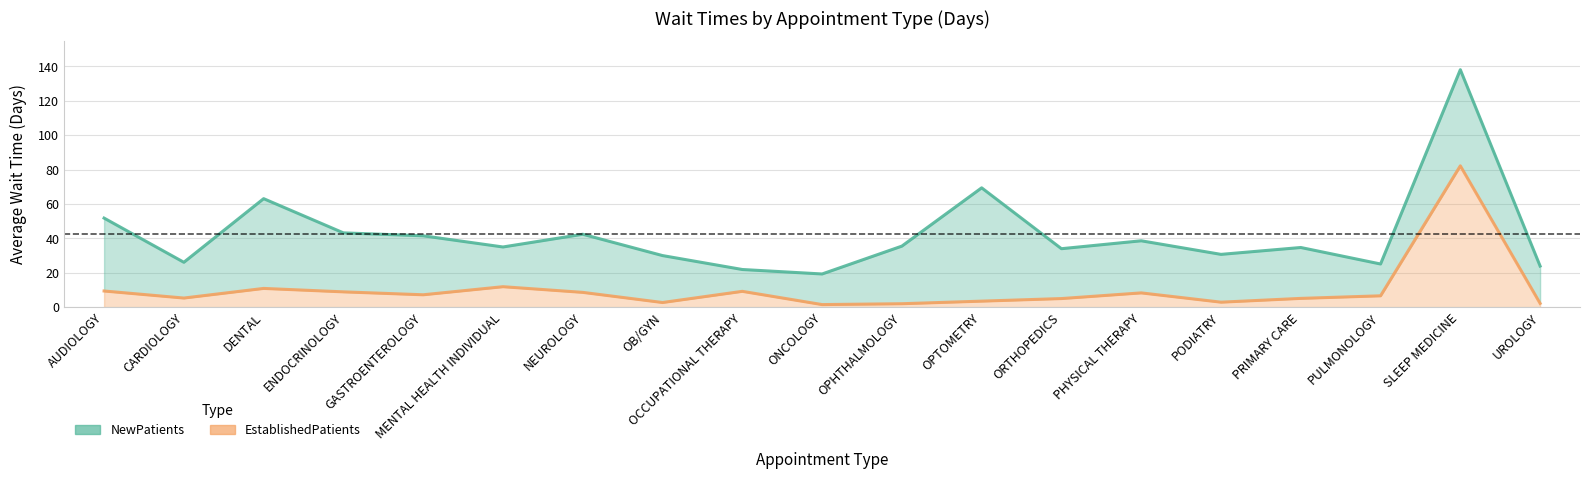

Where is NewPatients nearest to the value 78?

OPTOMETRY